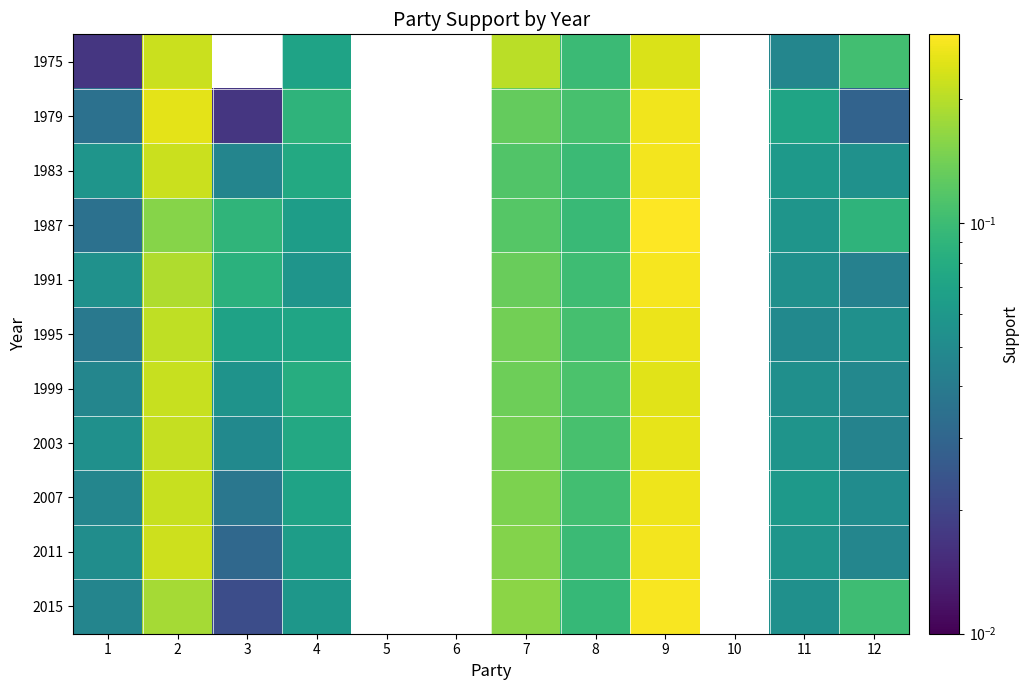

Is the value of 2011 at 7 greater than the value of 1991 at 7?

Yes